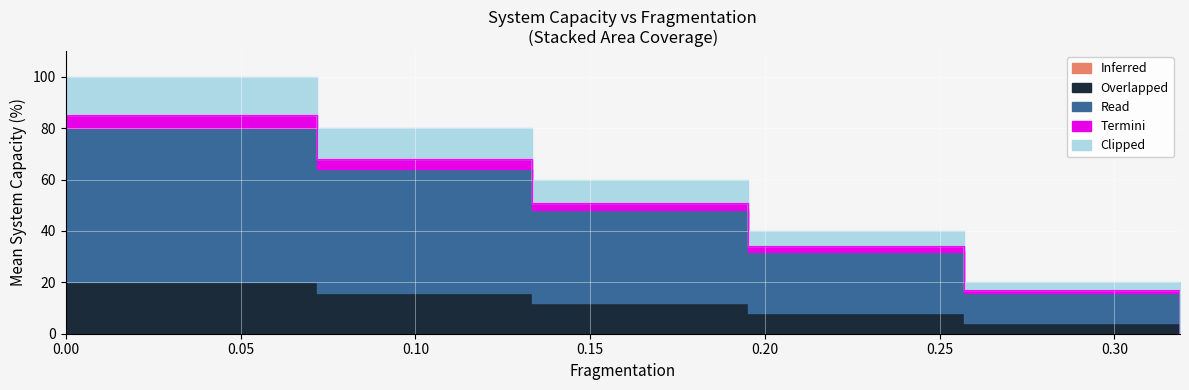

True or false: Clipped and Read cross at least once.

False